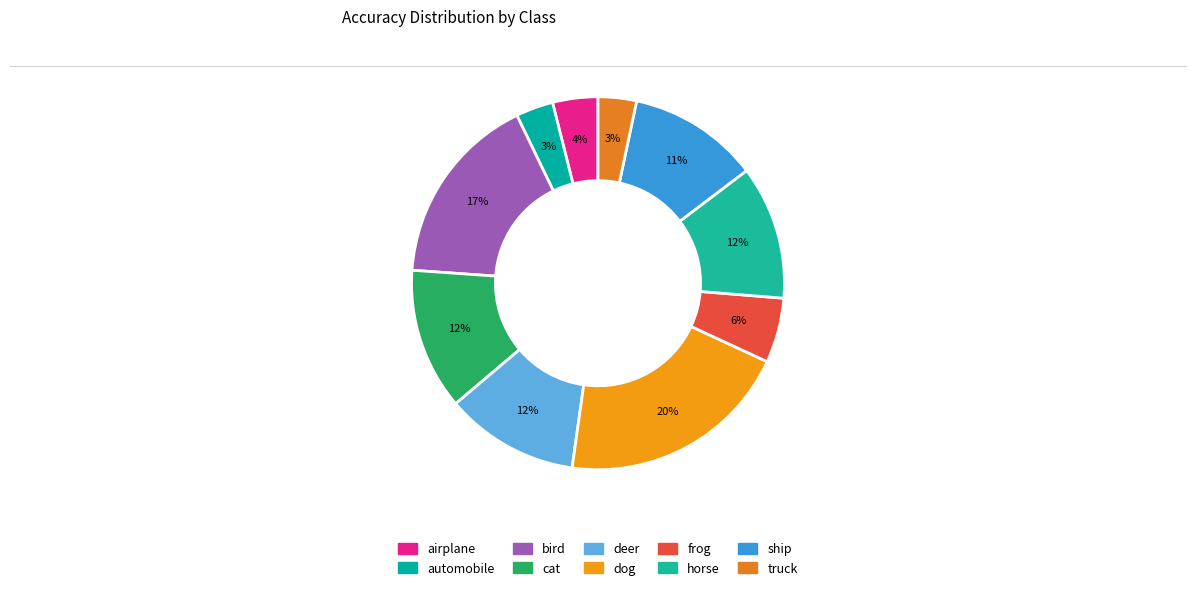

What percentage is NOT represented by truck?

96.7%